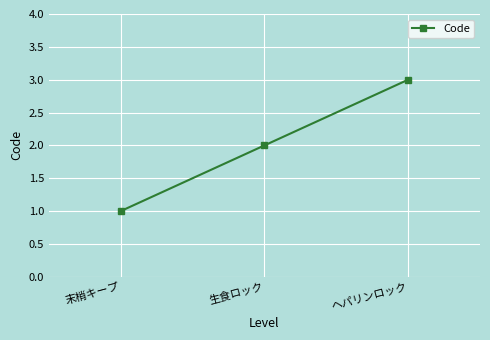

At which label is the value closest to 2?

生食ロック